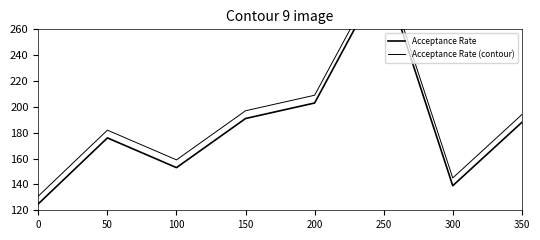

Between 250 and 300, which is larger?

250